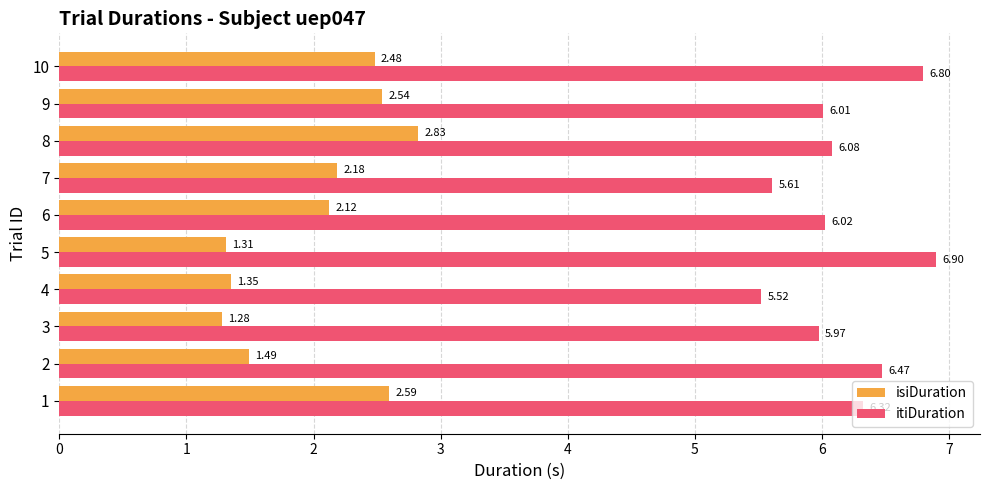

Between 4 and 5, which series saw the biggest shift?

itiDuration